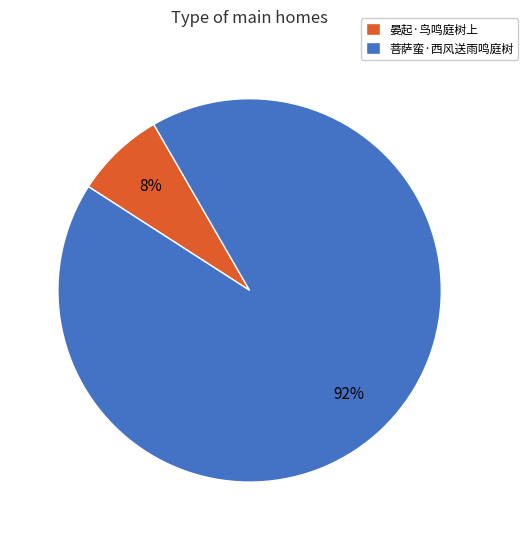

Does any single category account for the majority?

Yes